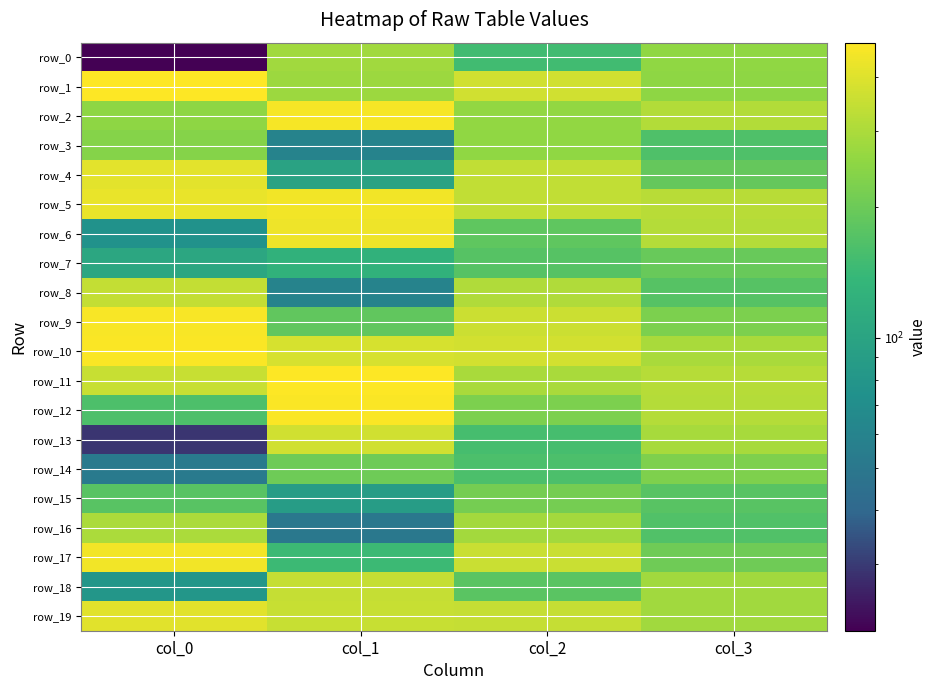

Which series has the largest range (max minus min)?

row_6